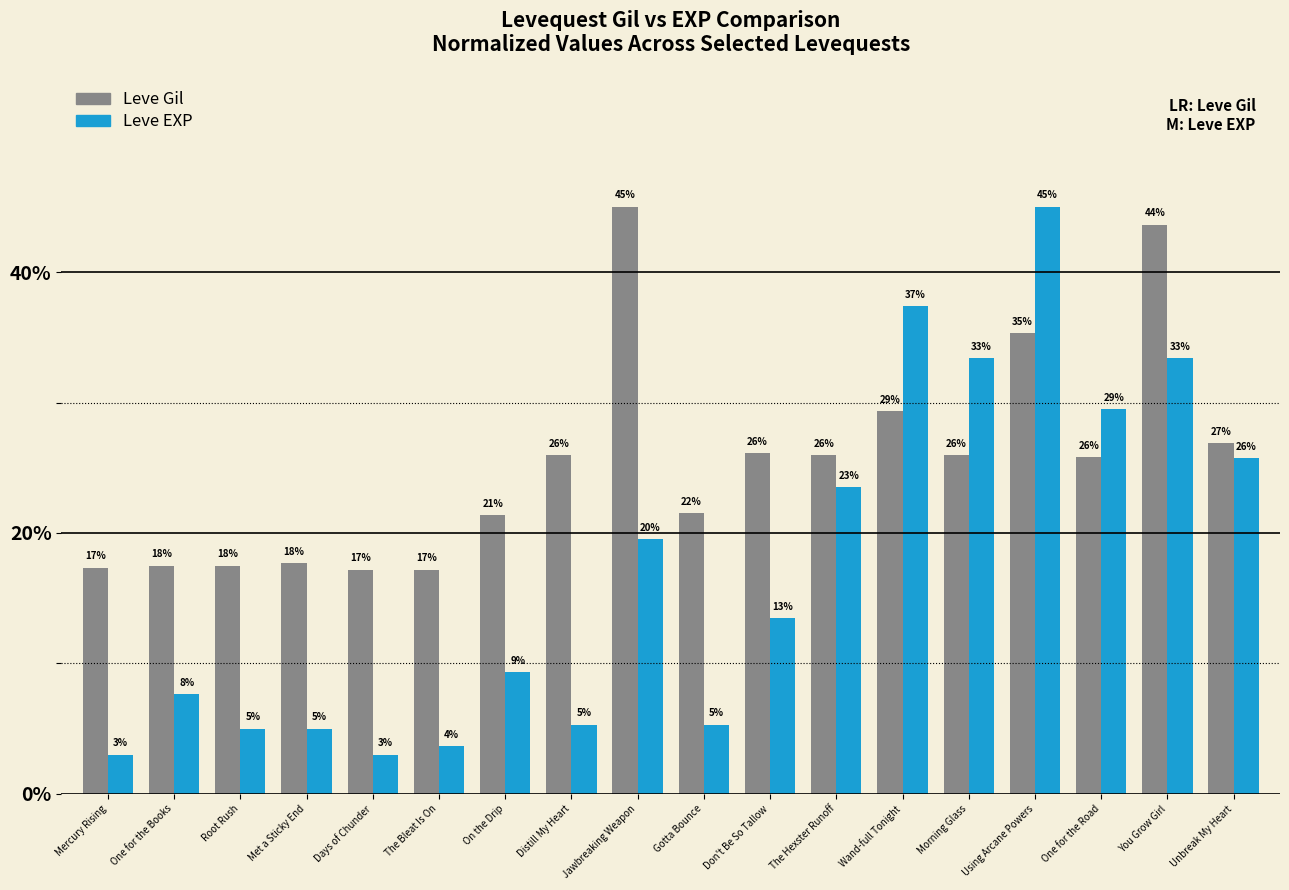

Rank the series at Distill My Heart from highest to lowest value.

Leve Gil, Leve EXP